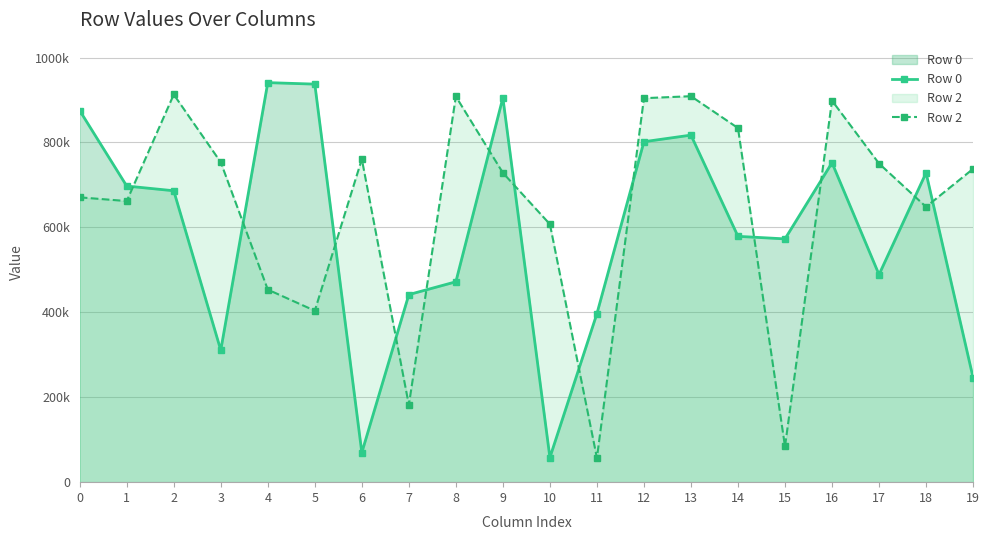

Reading left to right, what are all the values shown in this chart?

Row 0: 0=875178	1=697419	2=686322	3=310770	4=940993	5=937462	6=69679	7=441774	8=471932	9=905389	10=58072	11=396921	12=801805	13=817378	14=578980	15=572960	16=752321	17=488827	18=728502	19=246319
Row 2: 0=670800	1=662067	2=913018	3=753426	4=453546	5=403791	6=760806	7=182011	8=908380	9=728540	10=607550	11=57148	12=904354	13=909008	14=834032	15=84216	16=898540	17=750406	18=648469	19=737874